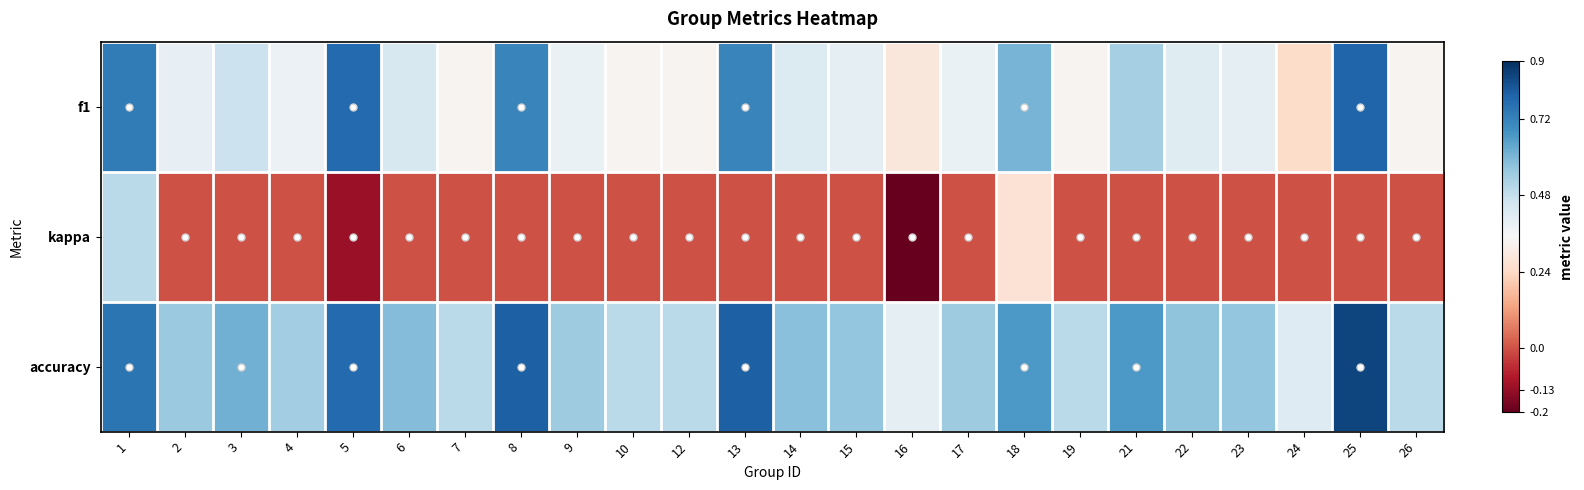

What is the total value across all series at 12?

0.8